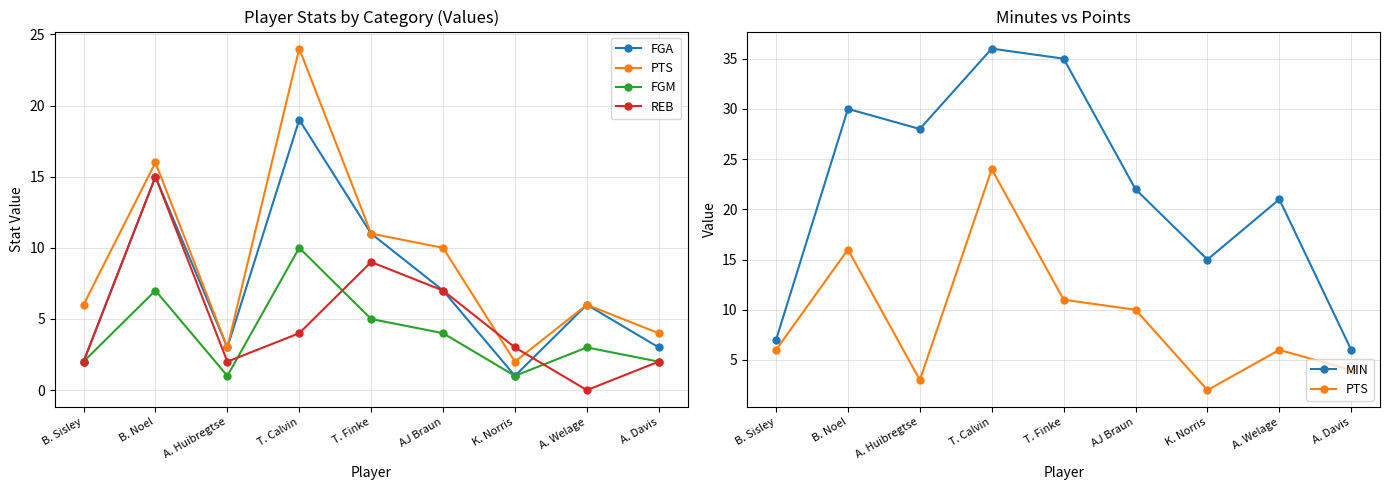

Which series has the largest range (max minus min)?

MIN